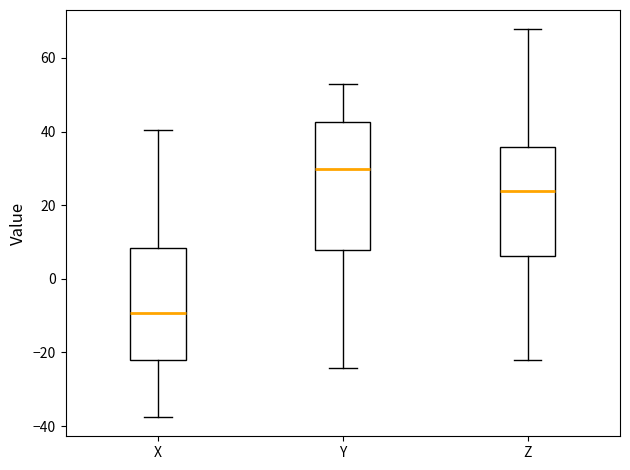

Comparing the boxes themselves (not the whiskers), which one is the tallest?

Y